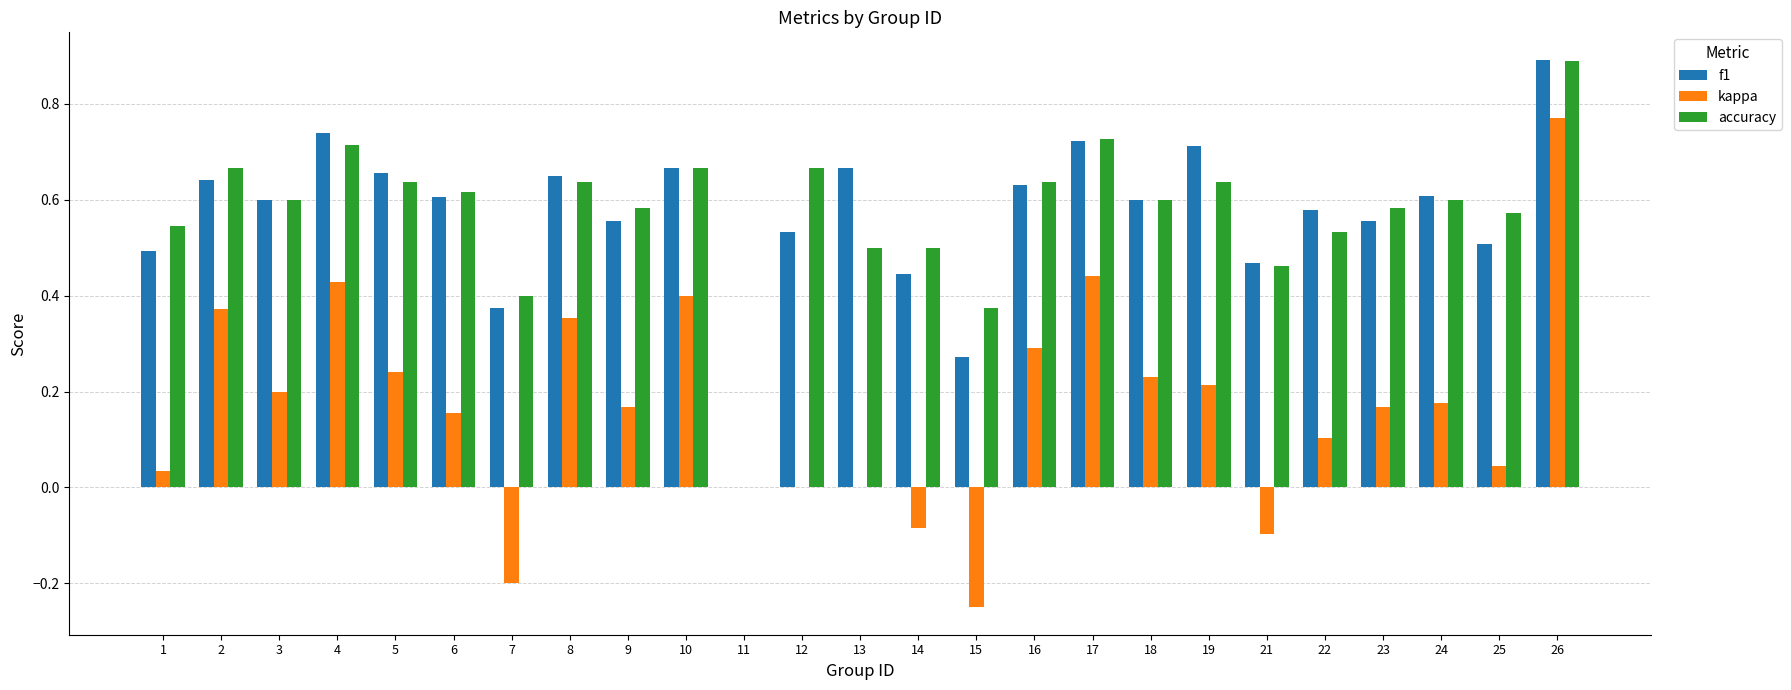

How many distinct data groups are displayed?

3